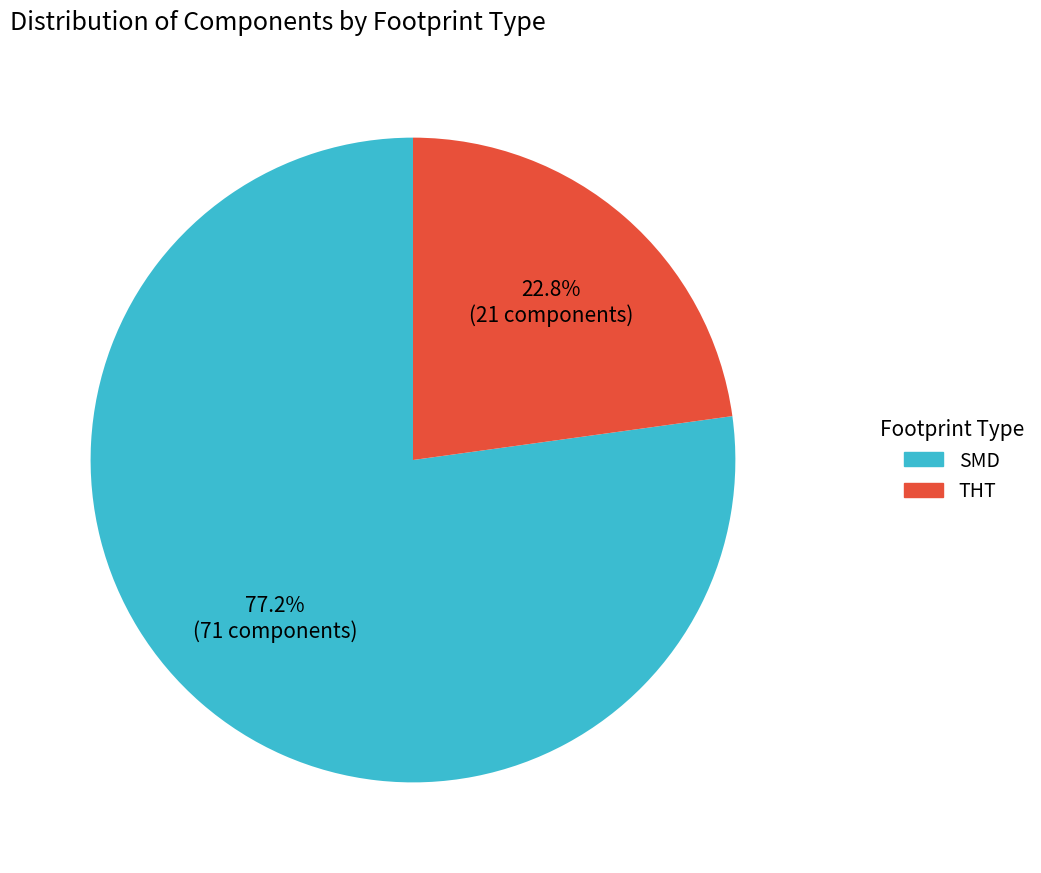

Does any single category account for the majority?

Yes